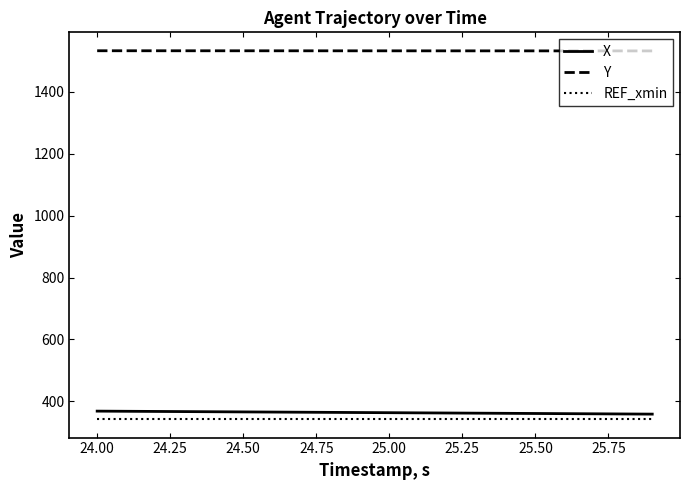

What is the greatest value displayed?

1532.7